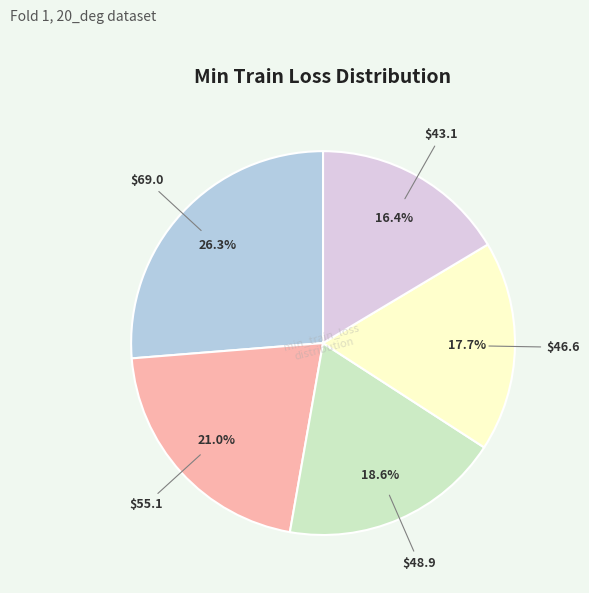

Does any single category account for the majority?

No